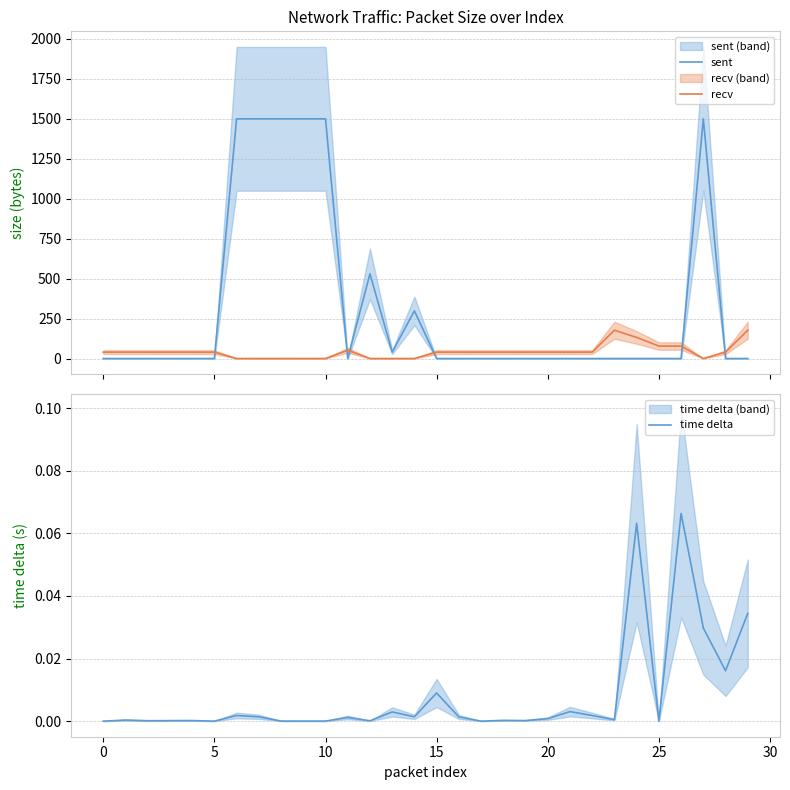

How many interior local peaks does the time delta series have?

10